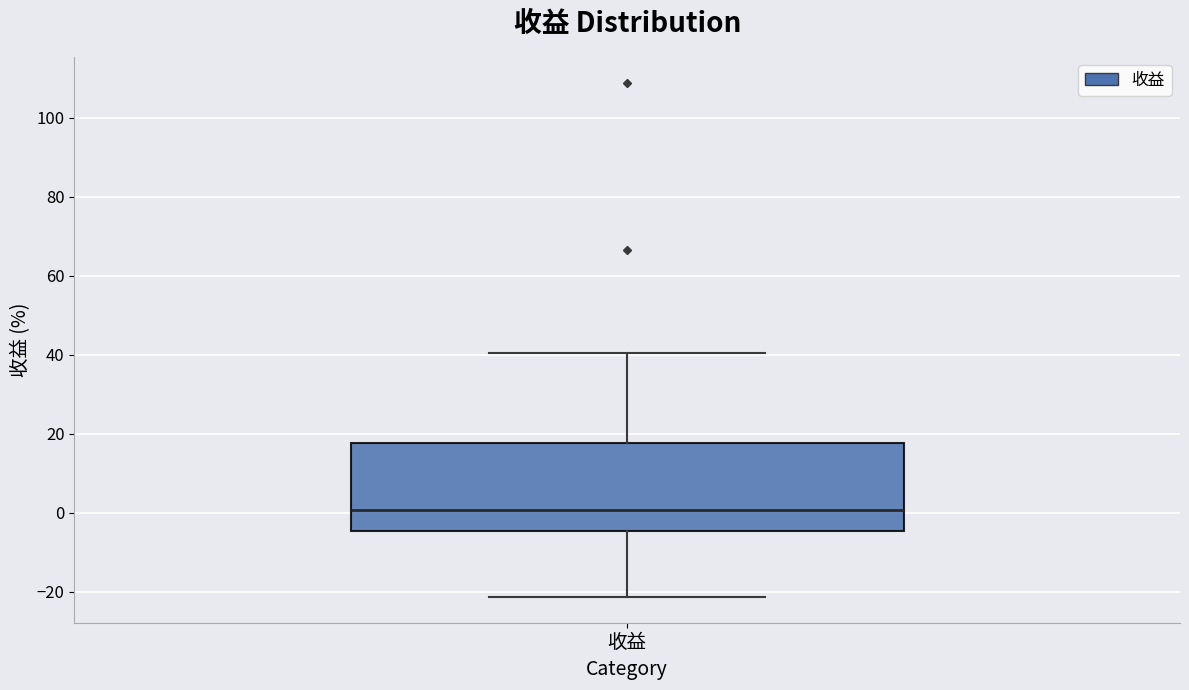

Where does the upper whisker of the box for 收益 end on the y-axis? The values are not printed on the chart, so give them approximately, as read against the axis.

40